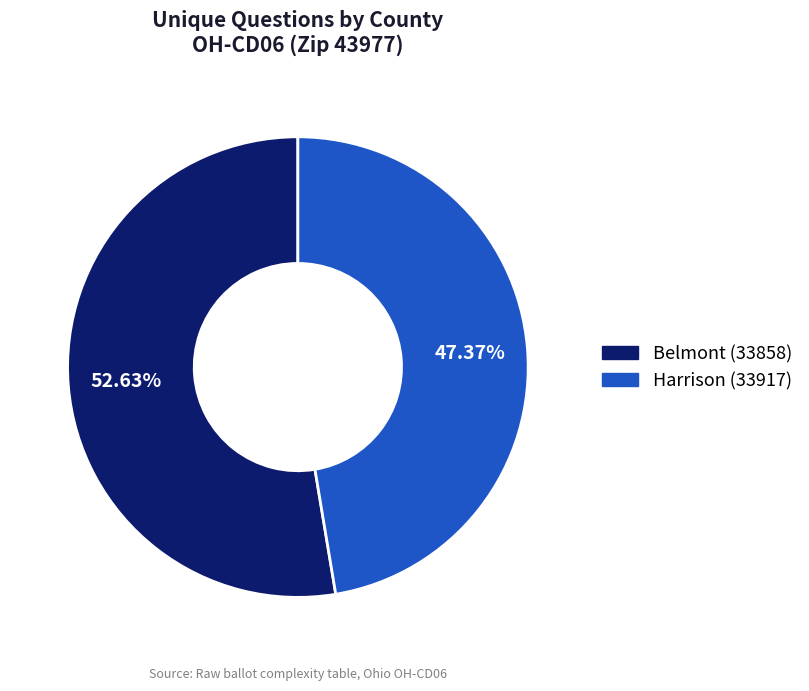

Which slice is the smallest?

Harrison (33917)